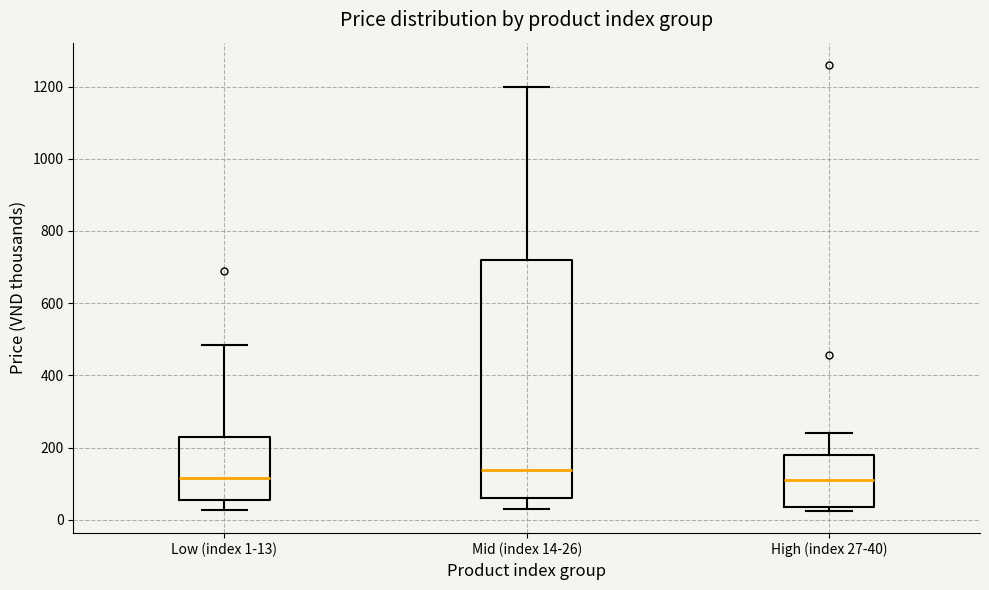

Reading left to right, transcribe this box plot: for each box, give where its median line is, the range the box spans, and where its two whiskers end, as read against the y-axis. The values are not printed on the chart, so give them approximately, as read against the axis.

Low (index 1-13): median 120, box 60 to 240, whiskers 20 to 480
Mid (index 14-26): median 140, box 60 to 720, whiskers 20 to 1200
High (index 27-40): median 100, box 40 to 180, whiskers 20 to 240